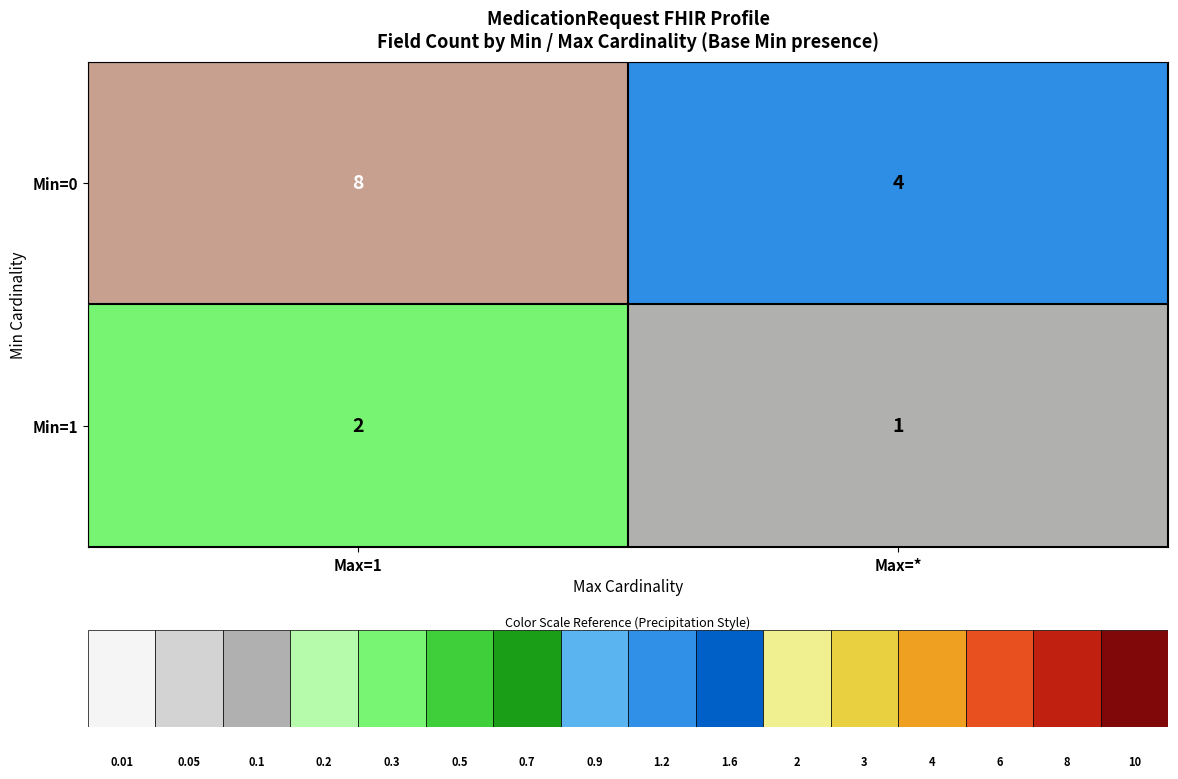

Which label corresponds to the smallest value in the chart?

Max=*